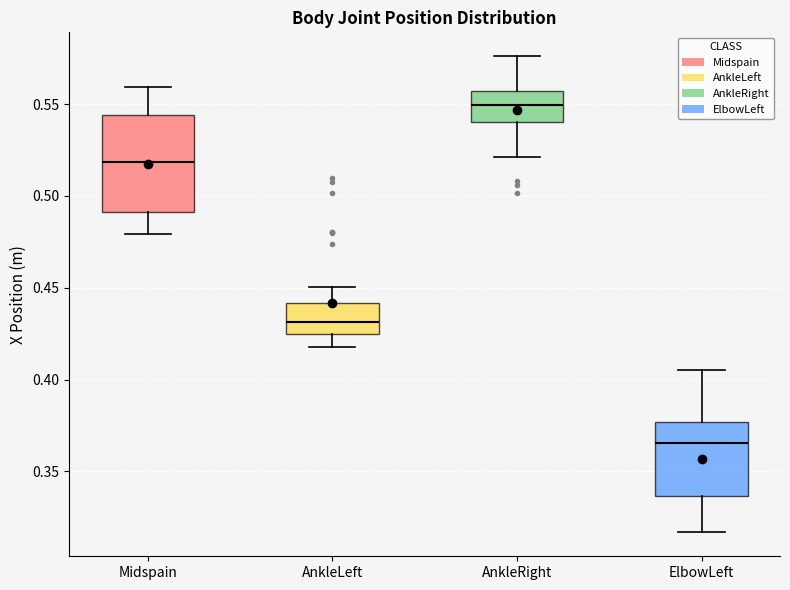

Comparing the boxes themselves (not the whiskers), which one is the tallest?

Midspain